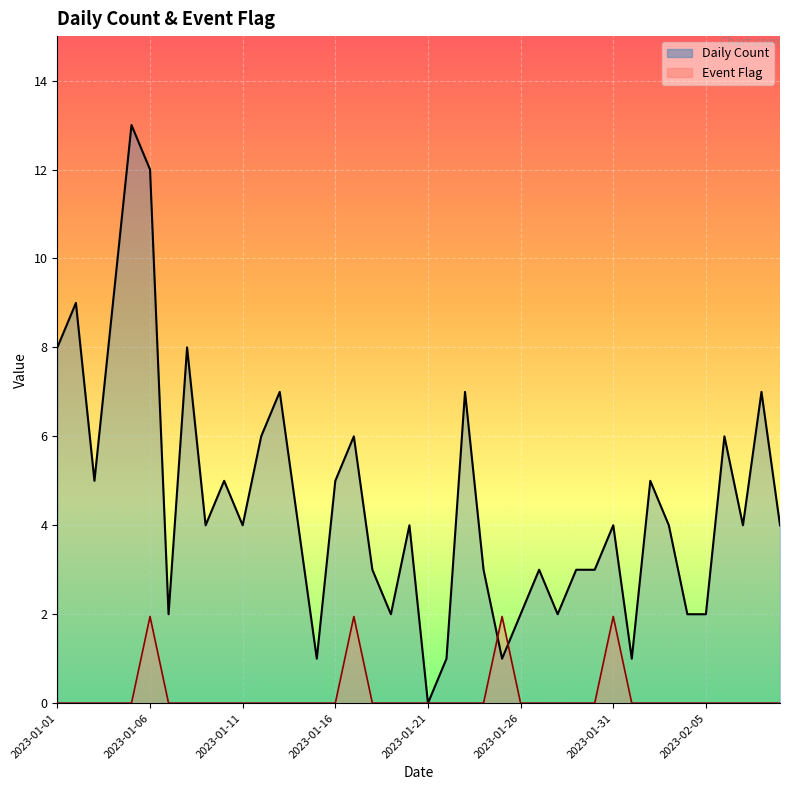

List the series in order of their overall mean, highest first.

Daily Count, Event Flag